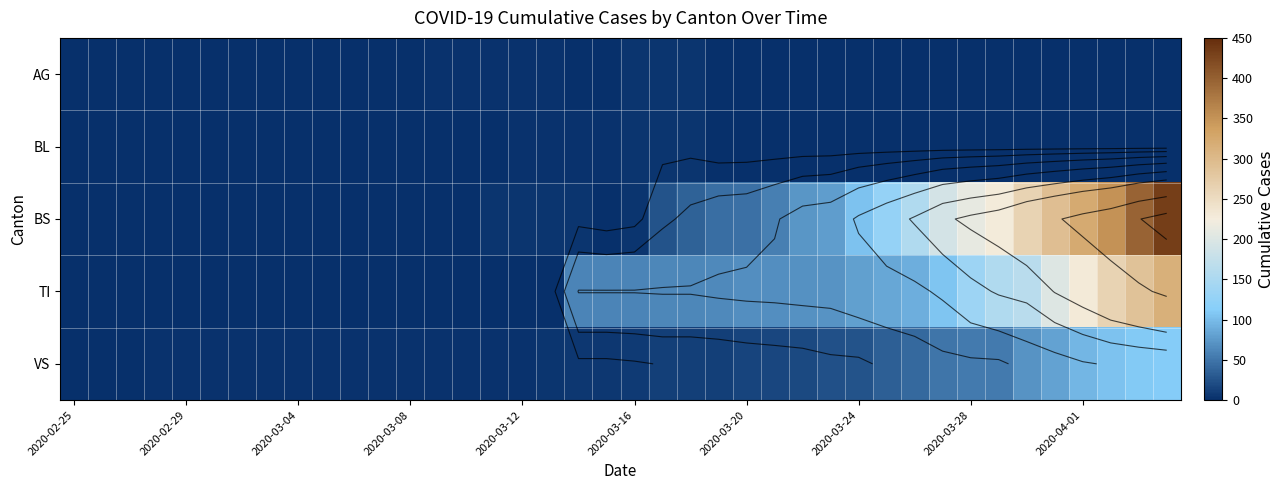

What is the average value of the BS series?

86